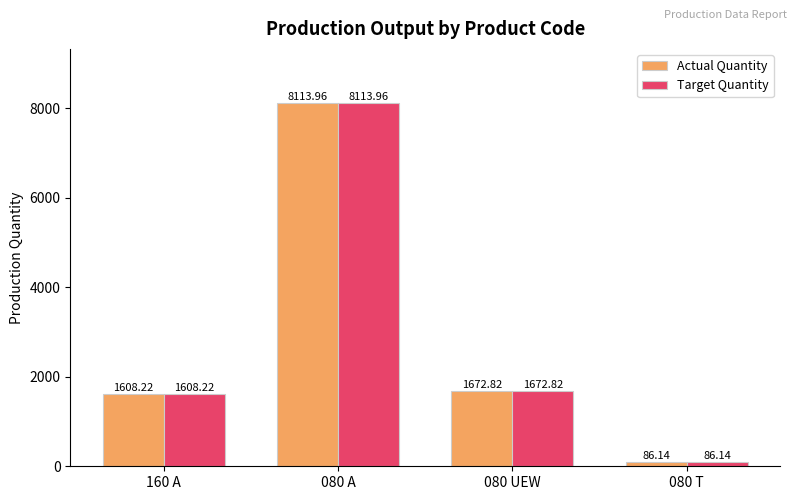

List the labels in order of Target Quantity value, largest first.

080 A, 080 UEW, 160 A, 080 T